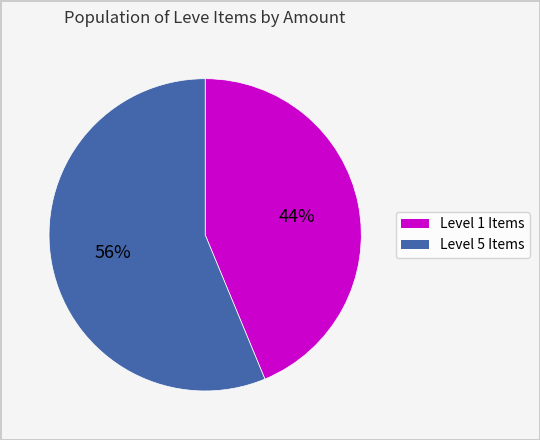

To the nearest percent, what is the average slice percentage?

50%